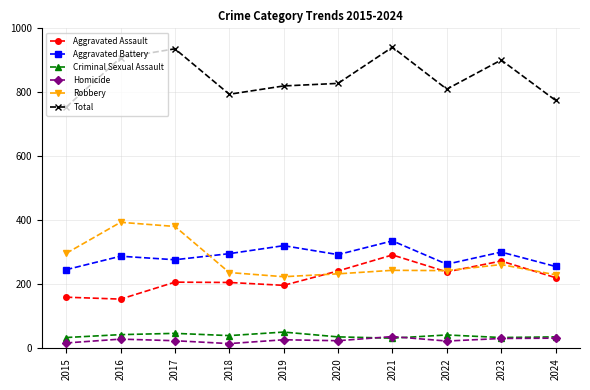

At which label does Aggravated Battery first exceed 293?

2018